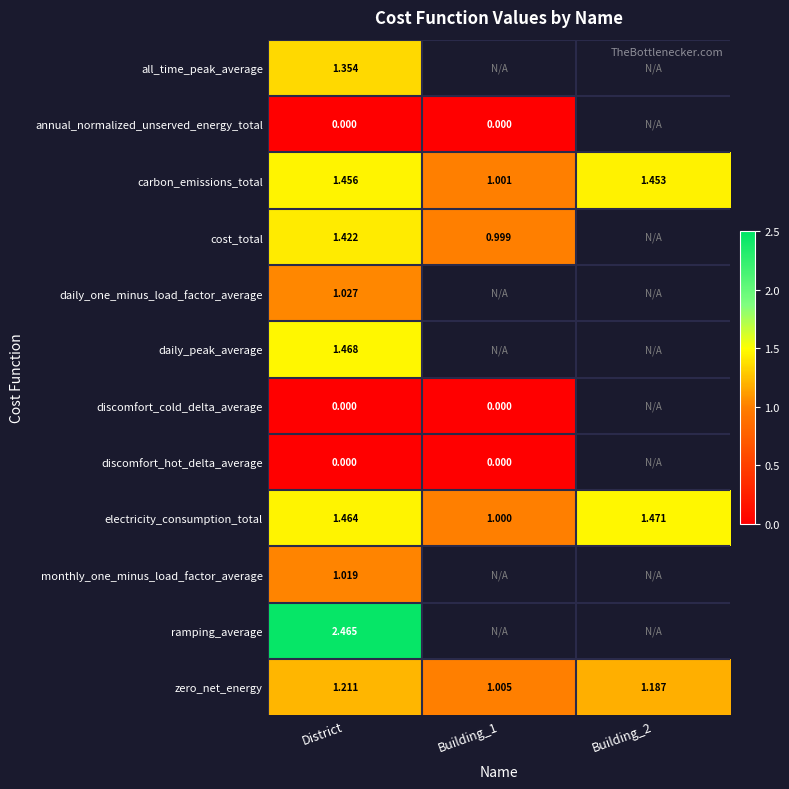

What is the sum of all electricity_consumption_total values?

3.9